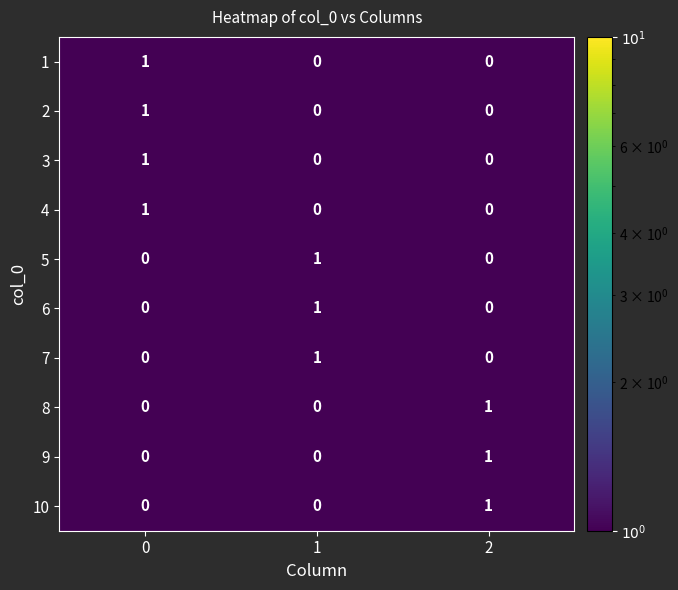

The 5 series shows 0 at 0. True or false?

True